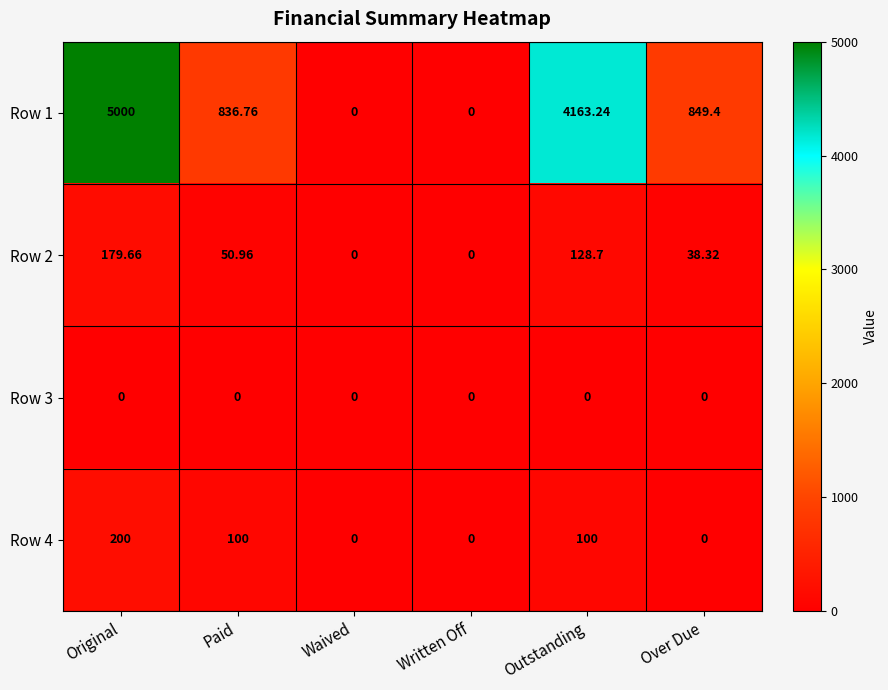

Where does the Row 4 series first go above 100?

Original